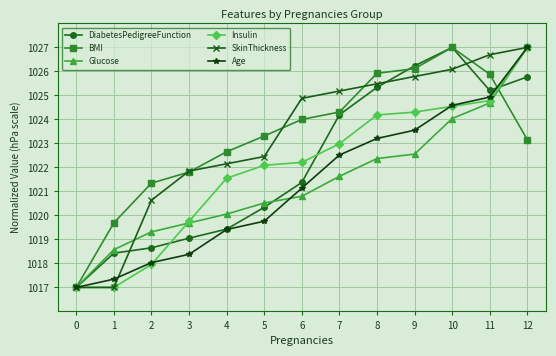

True or false: SkinThickness and Age intersect in this chart.

True